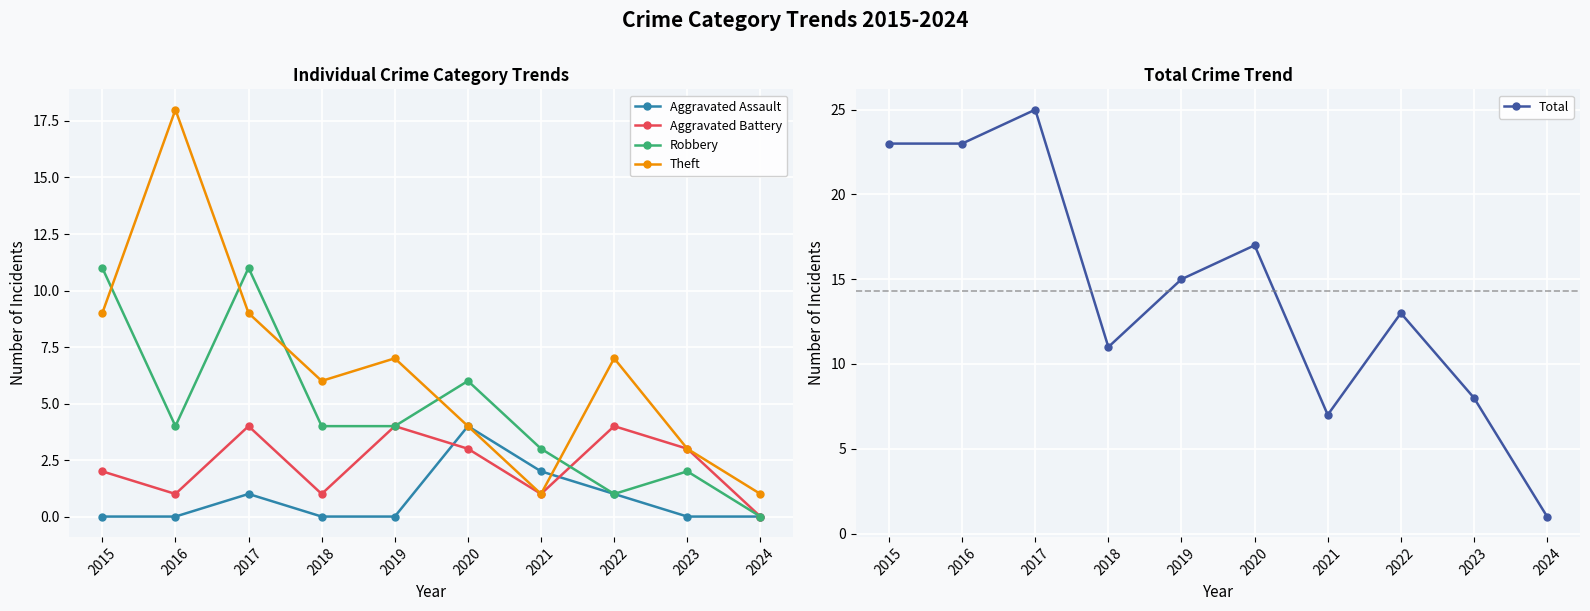

Reading left to right, transcribe all the data shown in this chart.

Aggravated Assault: 2015=0	2016=0	2017=1	2018=0	2019=0	2020=4	2021=2	2022=1	2023=0	2024=0
Aggravated Battery: 2015=2	2016=1	2017=4	2018=1	2019=4	2020=3	2021=1	2022=4	2023=3	2024=0
Robbery: 2015=11	2016=4	2017=11	2018=4	2019=4	2020=6	2021=3	2022=1	2023=2	2024=0
Theft: 2015=9	2016=18	2017=9	2018=6	2019=7	2020=4	2021=1	2022=7	2023=3	2024=1
Total: 2015=23	2016=23	2017=25	2018=11	2019=15	2020=17	2021=7	2022=13	2023=8	2024=1